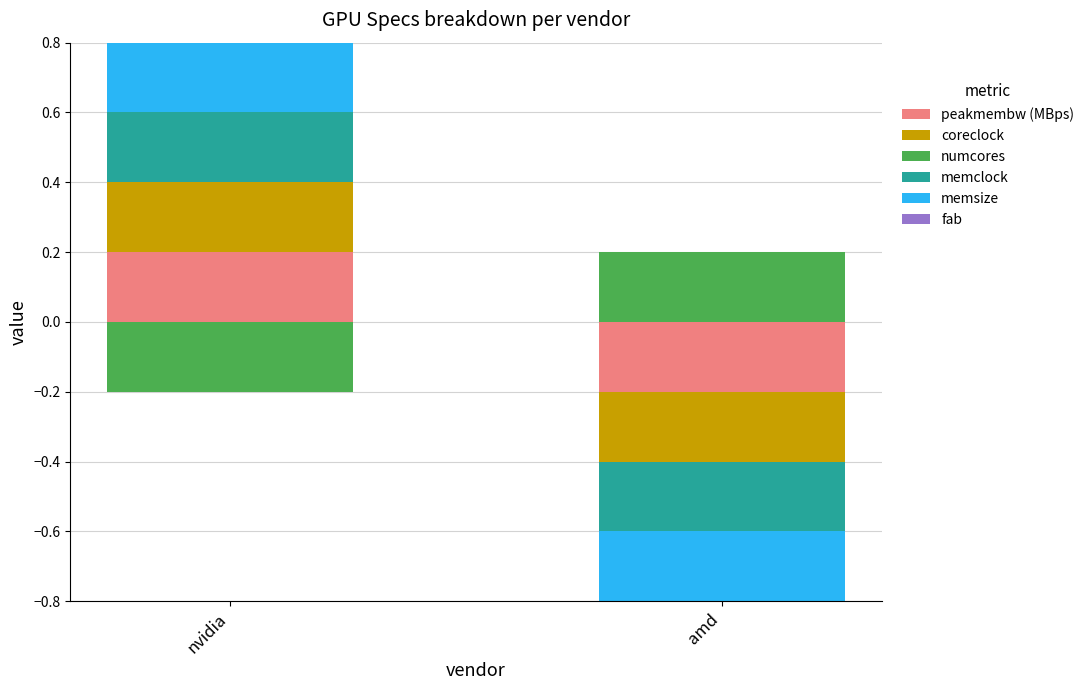

Which category has the lowest value in the numcores series?

nvidia